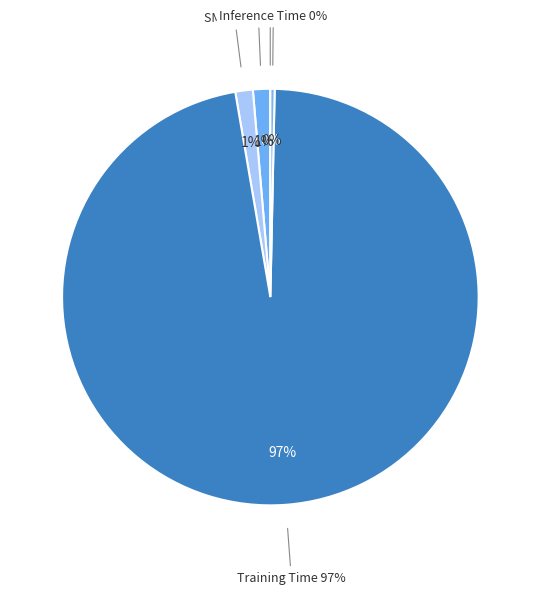

How many slices are in this pie chart?

5